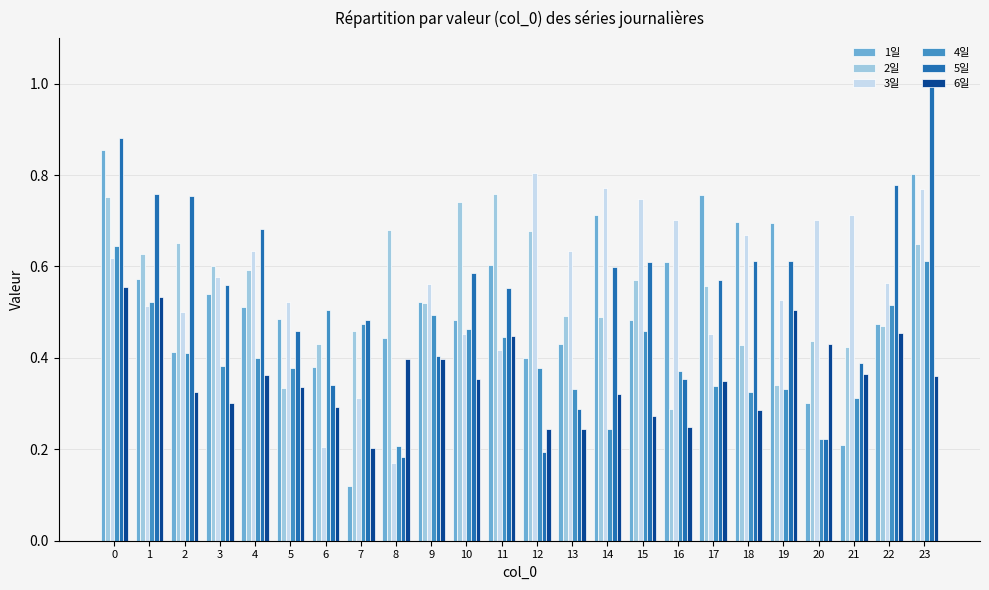

The value of 3일 at 12 is 0.8. True or false?

True